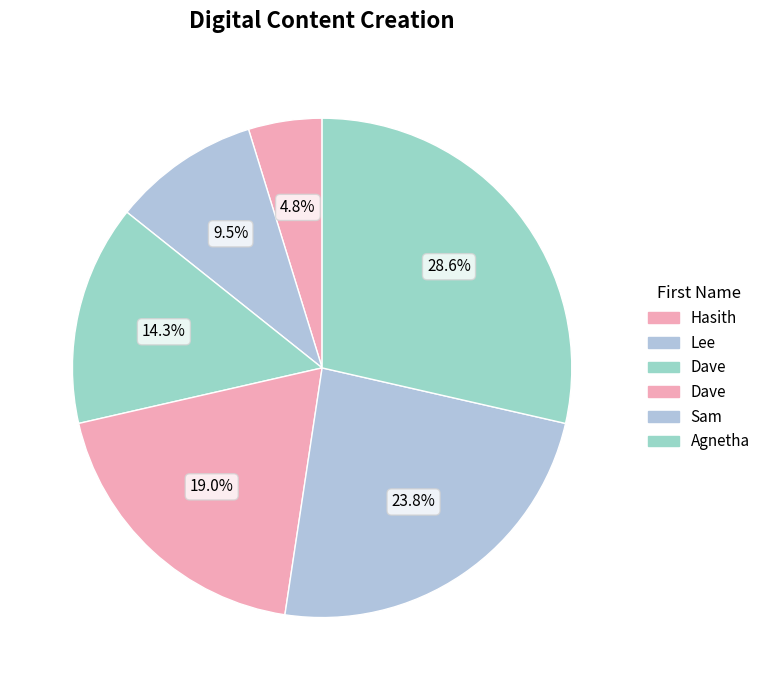

What is the largest slice in the pie chart?

Agnetha